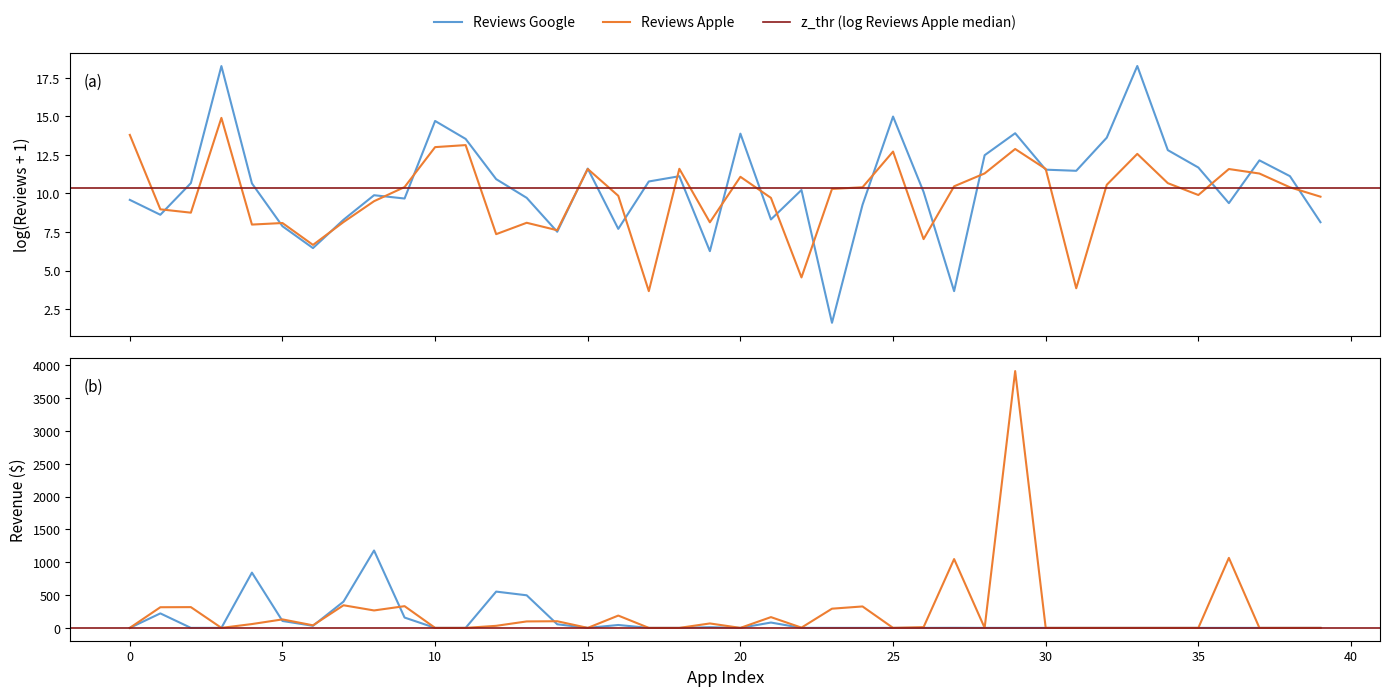

Which series has the largest range (max minus min)?

Revenue Apple